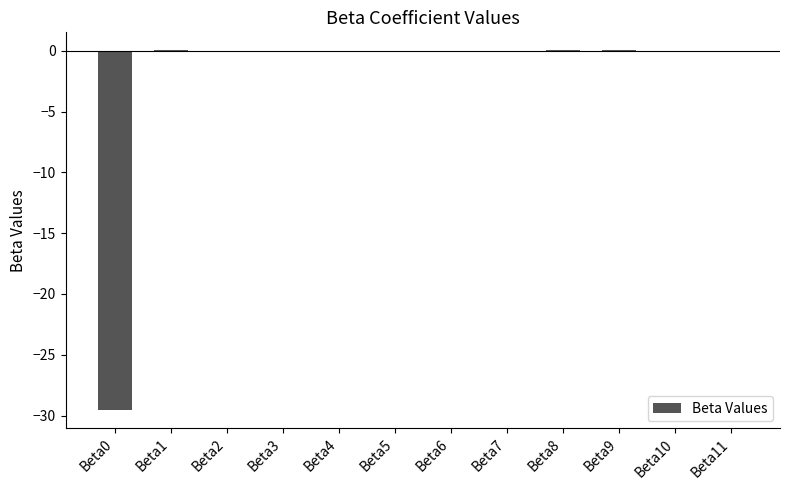

Is it true that the value at Beta3 is -0.0?

True